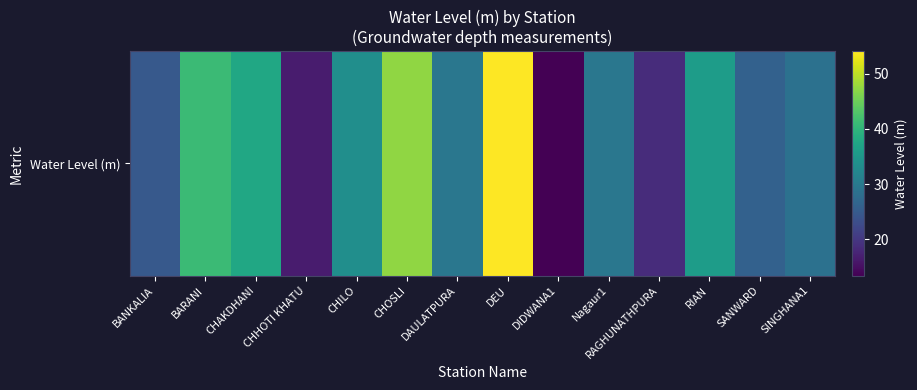

What is the smallest value displayed?

13.4